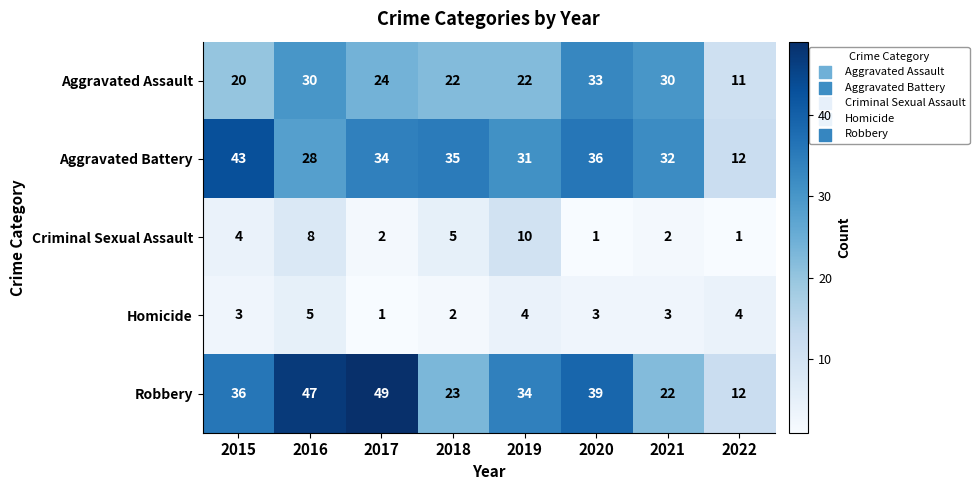

Between 2015 and 2019, which series saw the biggest shift?

Aggravated Battery